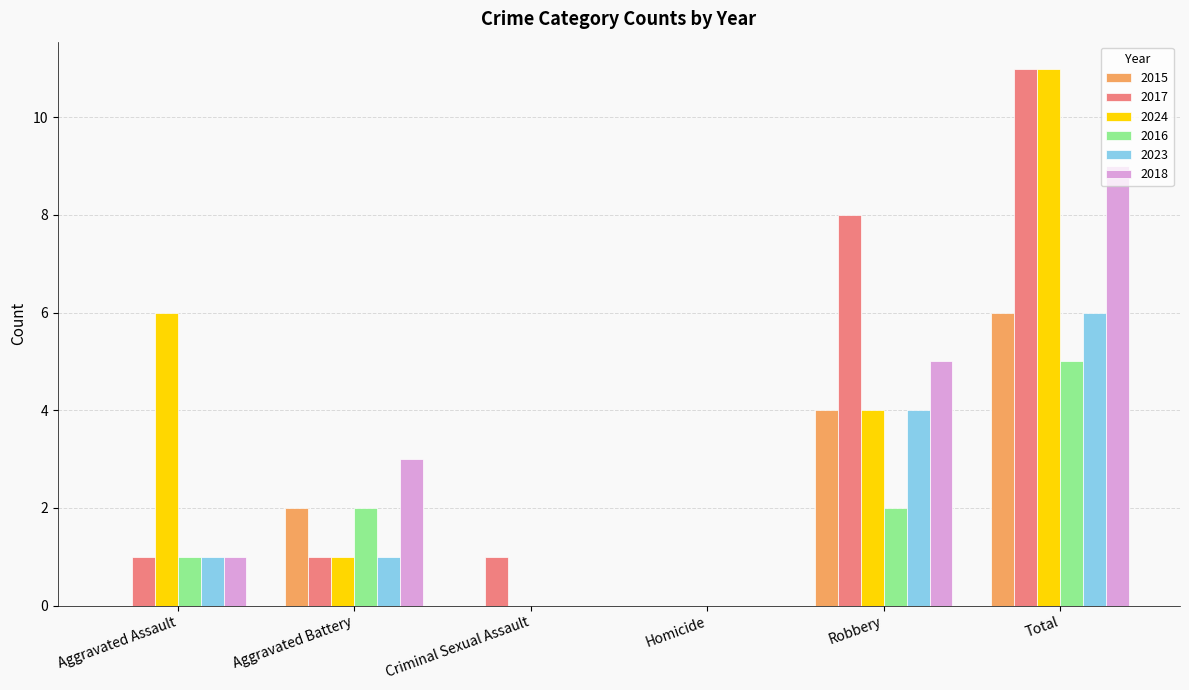

What value does the 2023 series have at Total?

6